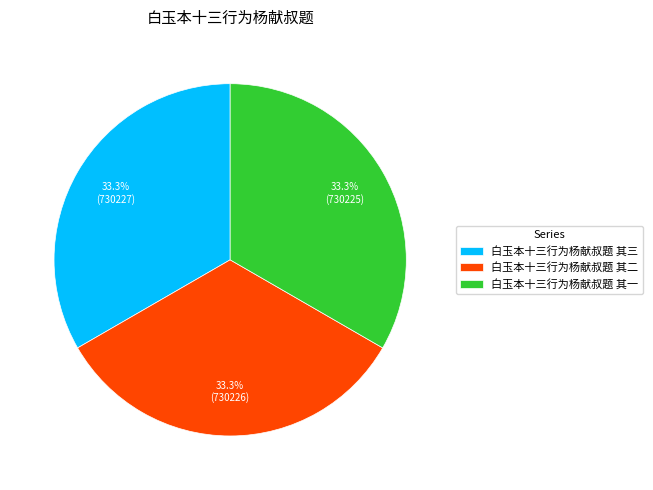

What percentage is the 白玉本十三行为杨献叔题 其一 slice, to the nearest percent?

33%